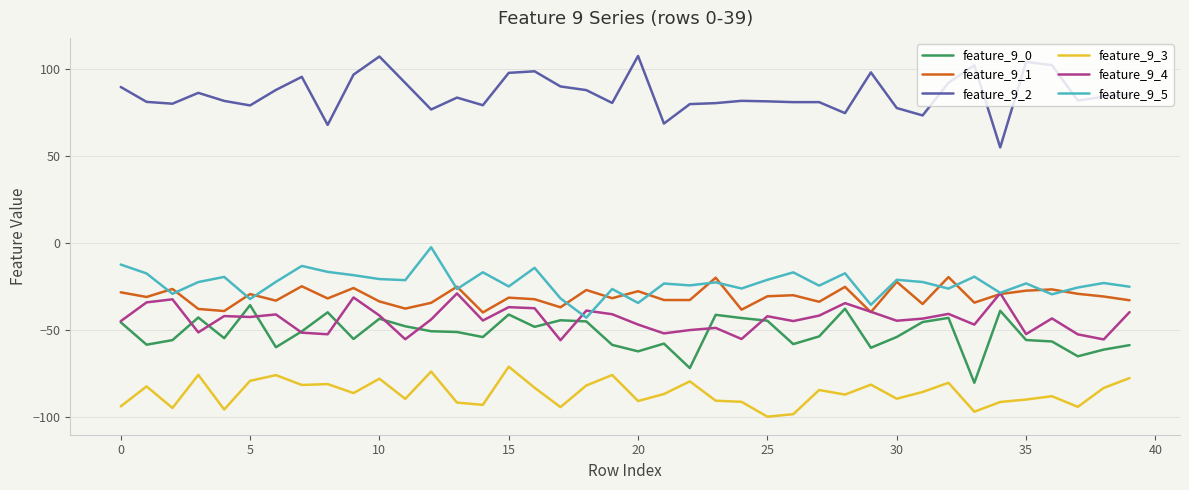

True or false: feature_9_4 and feature_9_2 intersect in this chart.

False